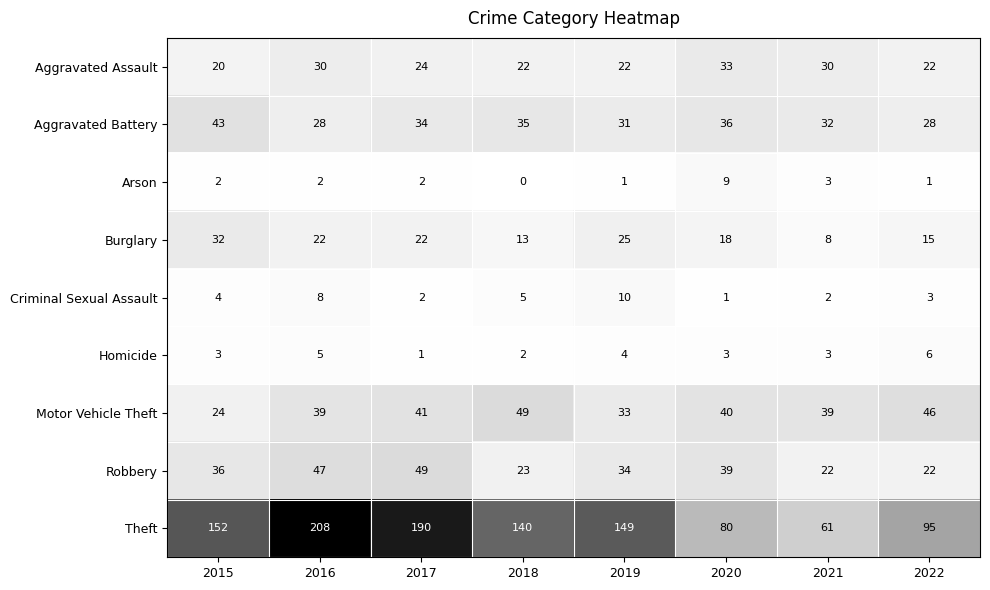

How many Criminal Sexual Assault values are between 2 and 8?

6